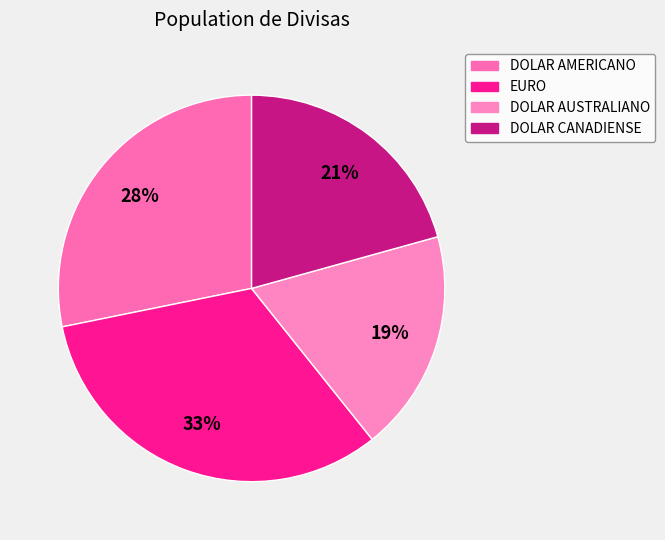

Is it true that EURO is 33% of the pie?

True